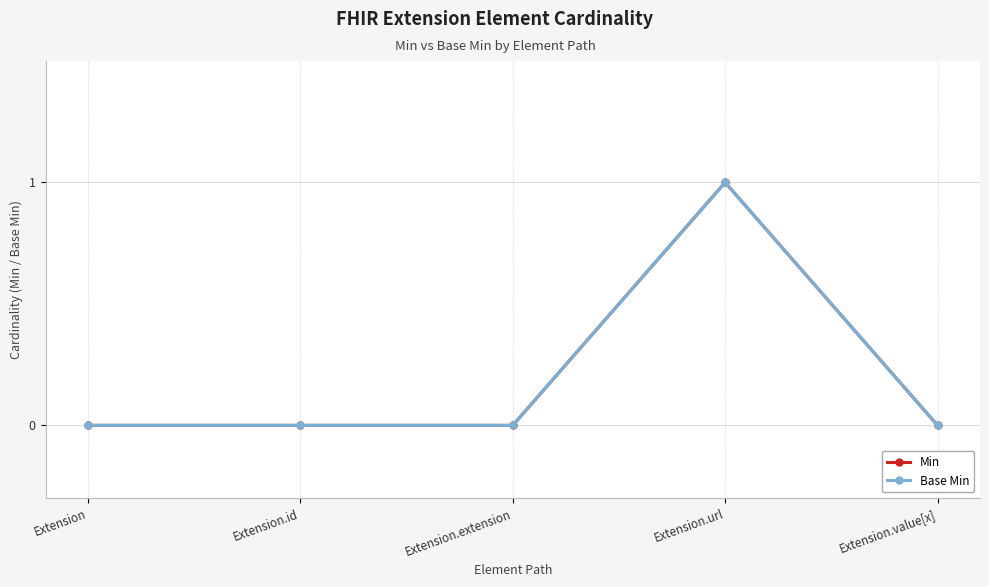

Which category has the lowest value in the Base Min series?

Extension